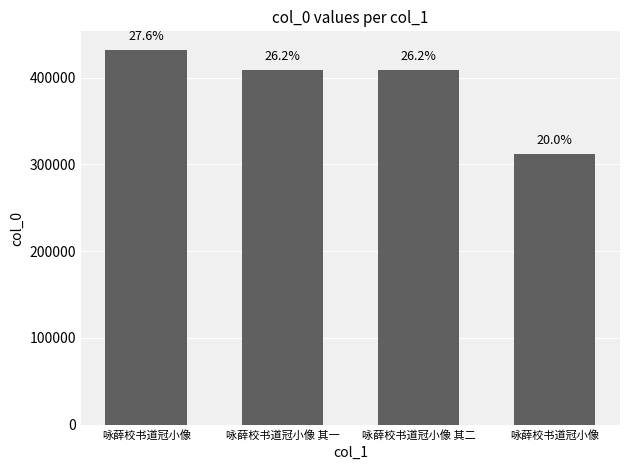

What is the sum of the values at 咏薛校书道冠小像 and 咏薛校书道冠小像 其一?

840860